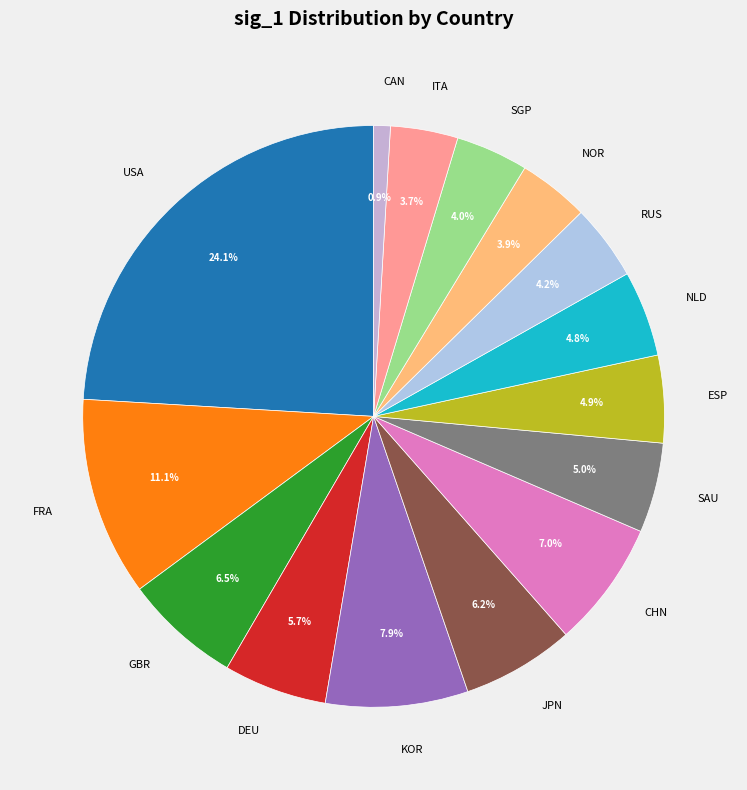

Count the number of slices in the pie.

15